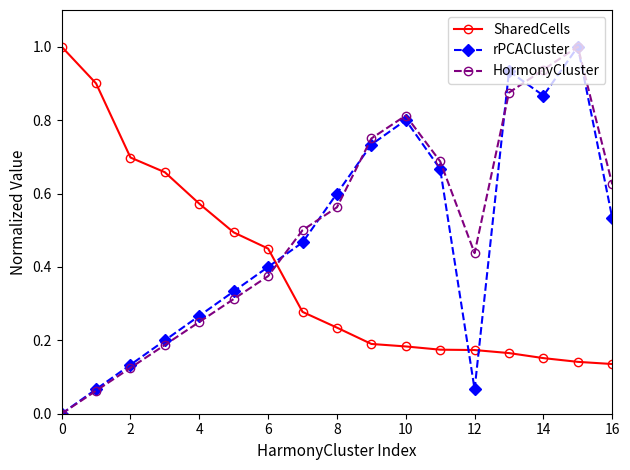

How many intersections are there between HormonyCluster and SharedCells?

1